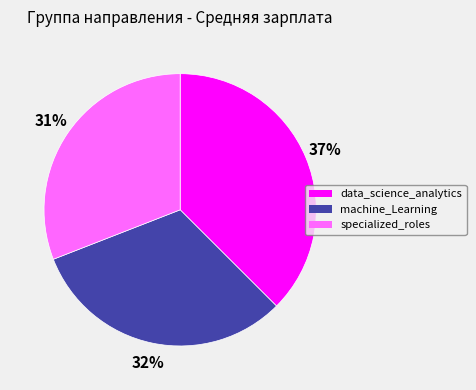

To the nearest percent, what is the average slice percentage?

33%